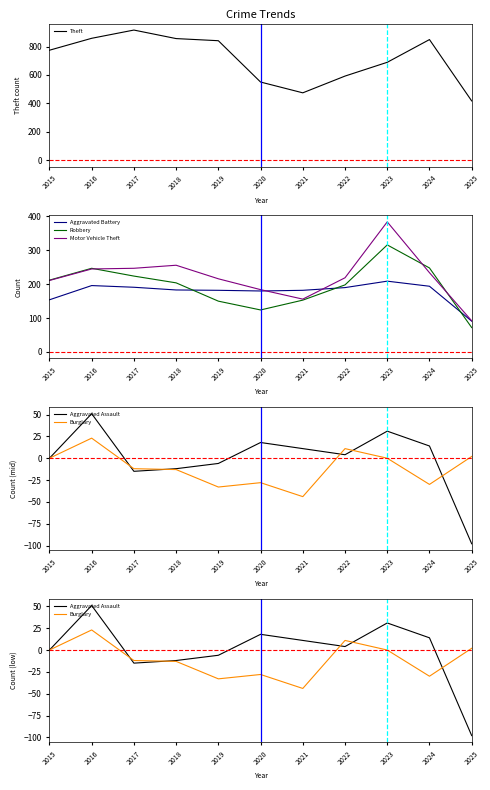

What value does the Motor Vehicle Theft series have at 2020, to the nearest 50?

200